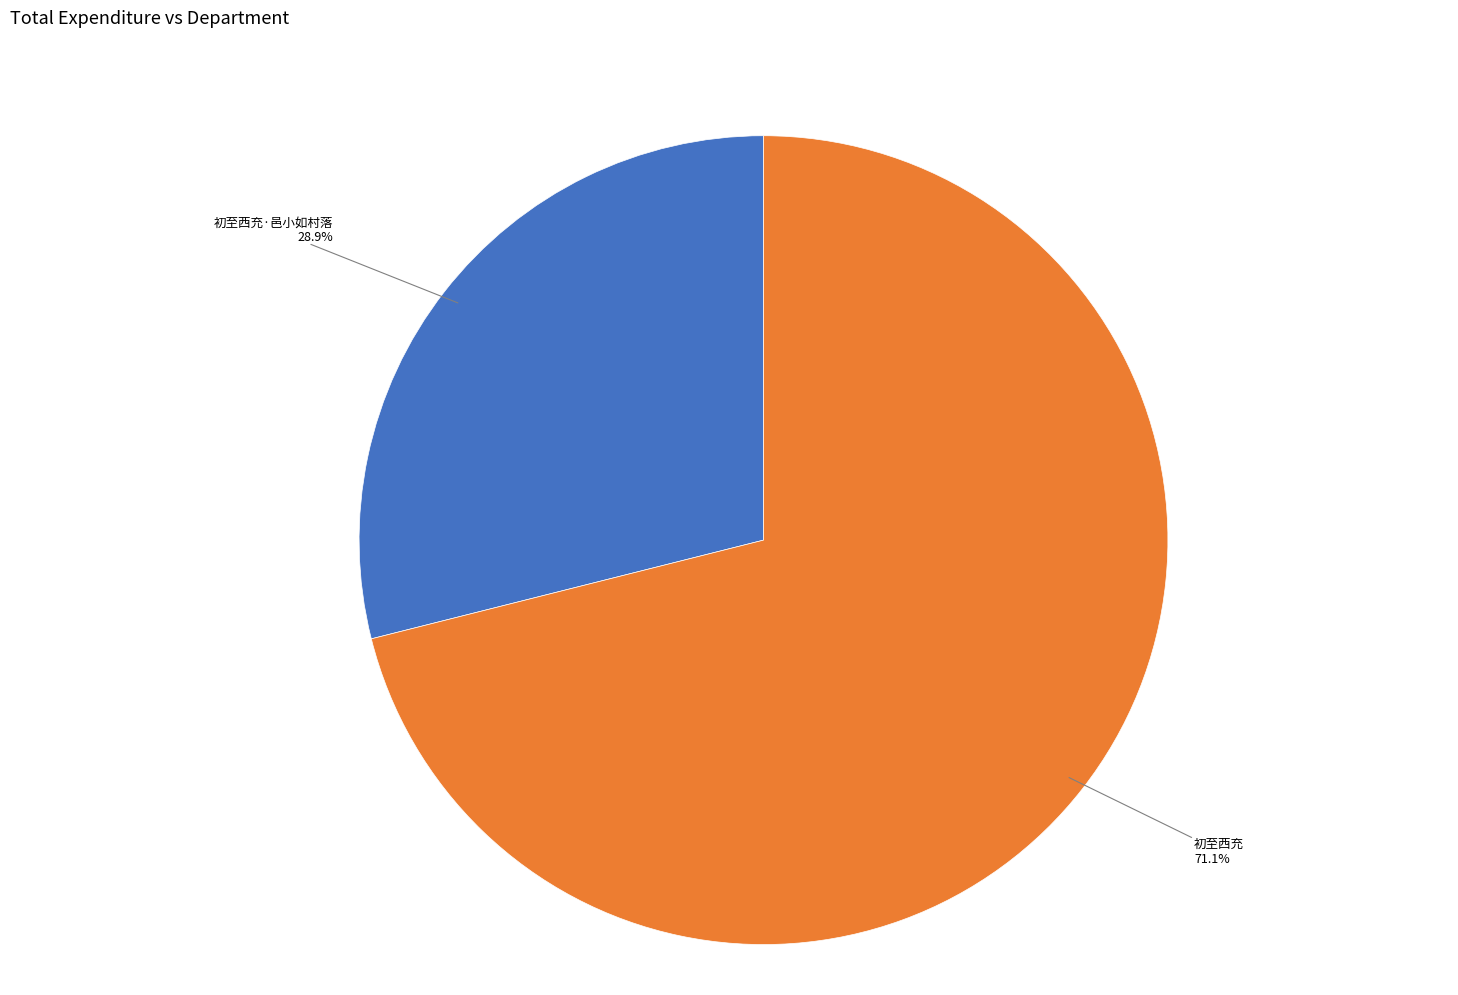

Does any single category account for the majority?

Yes